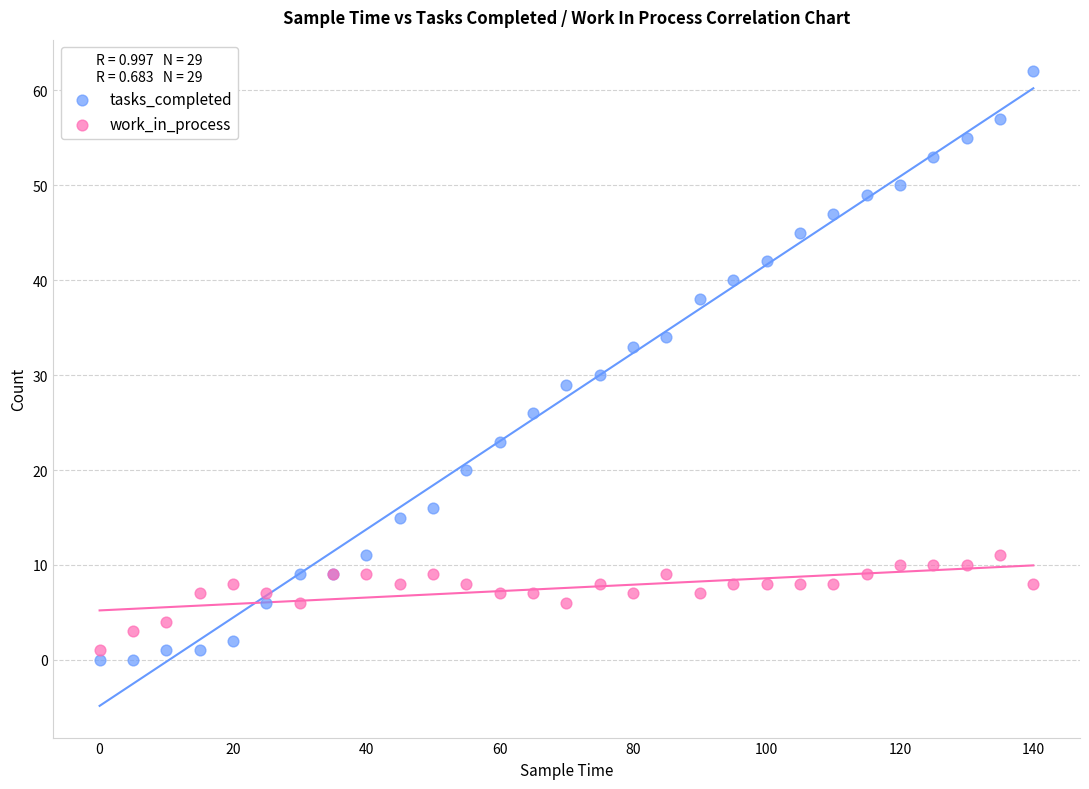

Across all series, what Y value is closest to 31?

30